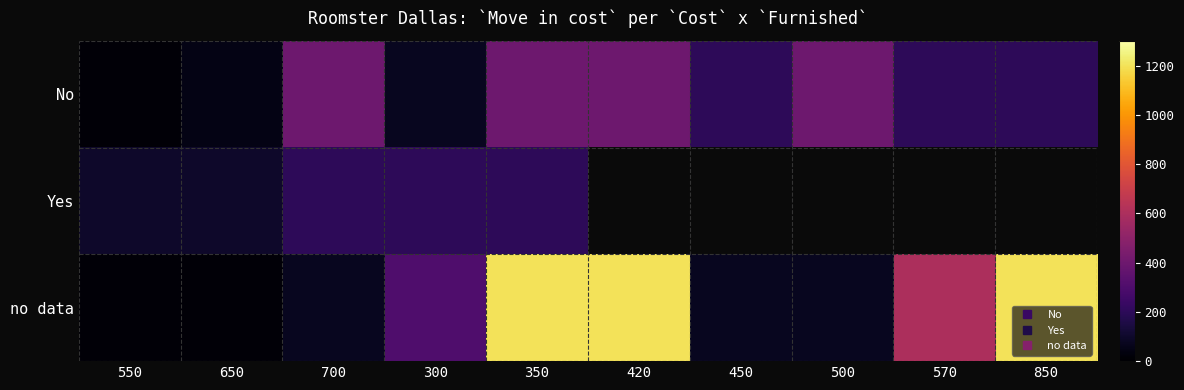

How many distinct data groups are displayed?

3